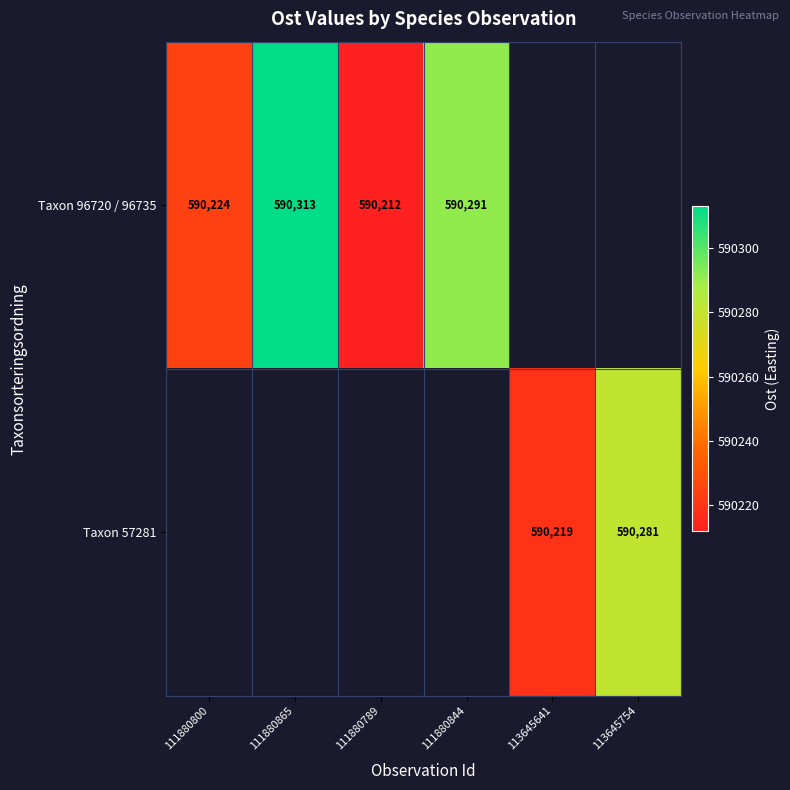

True or false: Taxon 57281 has a value of 590219 at 113645641.

True